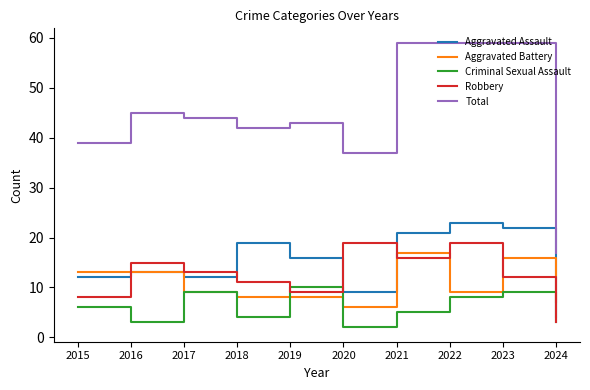

Is the value of Aggravated Battery at 2022 greater than the value of Total at 2015?

No